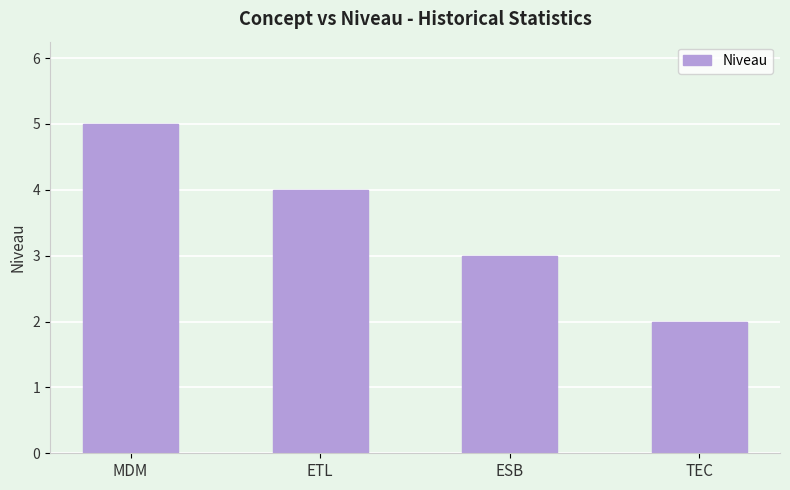

What is the change in value from ETL to ESB?

-1